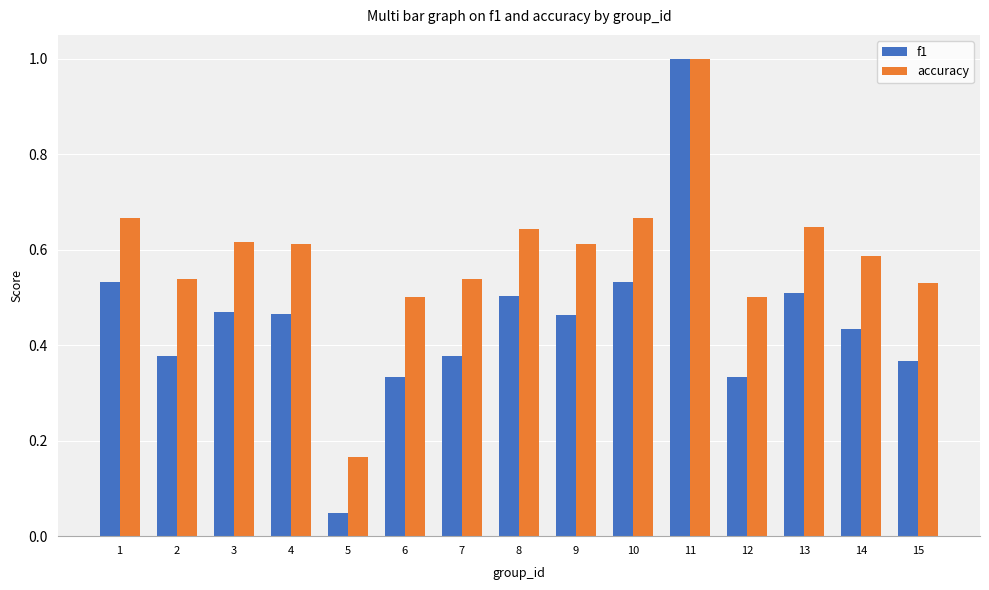

Rank the series by their average value, from lowest to highest.

f1, accuracy